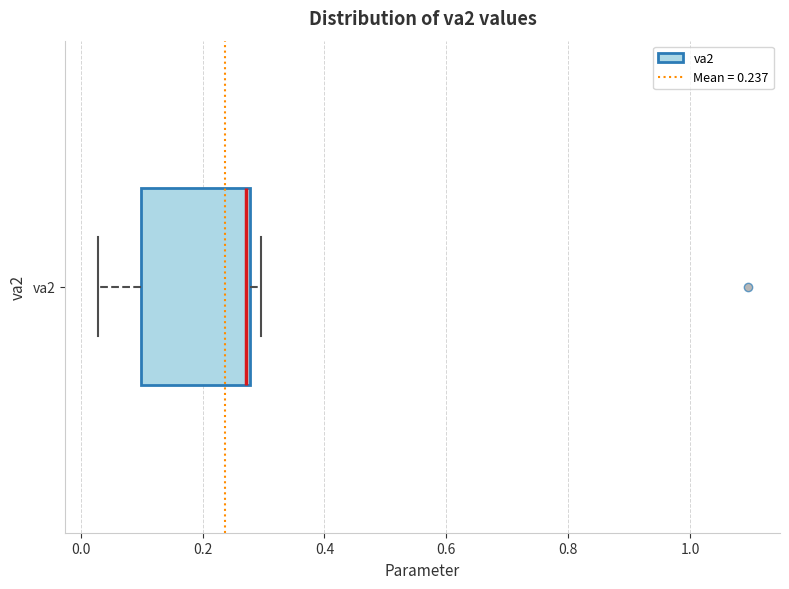

Transcribe this box plot: give where the median line is, the range the box spans, and where the two whiskers end, as read against the x-axis. The values are not printed on the chart, so give them approximately, as read against the axis.

median 0.28 (just left of the box's right edge), box 0.10 to 0.28, whiskers 0.02 to 0.30